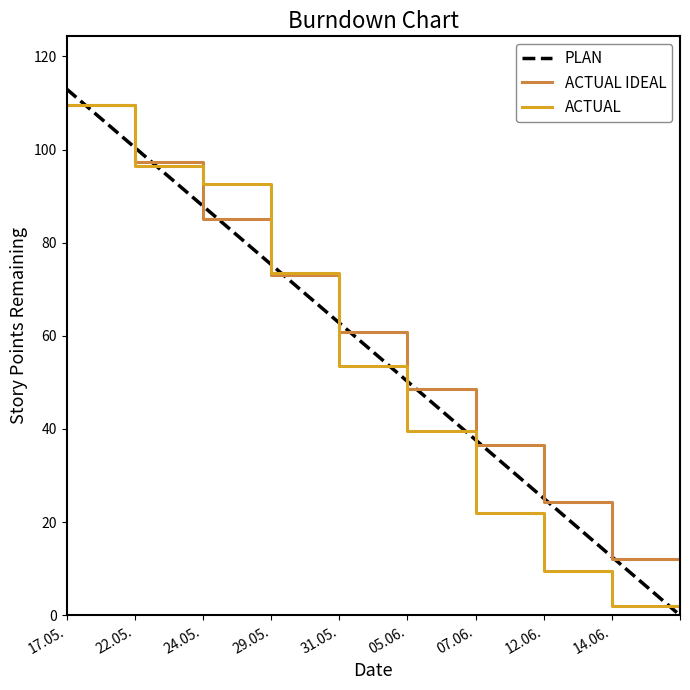

Reading right to left, list all the values displayed in this chart.

PLAN: 0.0	12.6	25.1	37.7	50.2	62.8	75.3	87.9	100.4	113.0
ACTUAL IDEAL: 0.0	12.2	24.3	36.5	48.7	60.8	73.0	85.2	97.3	109.5
ACTUAL: 0.0	2.0	9.5	22.0	39.5	53.5	73.5	92.5	96.5	109.5